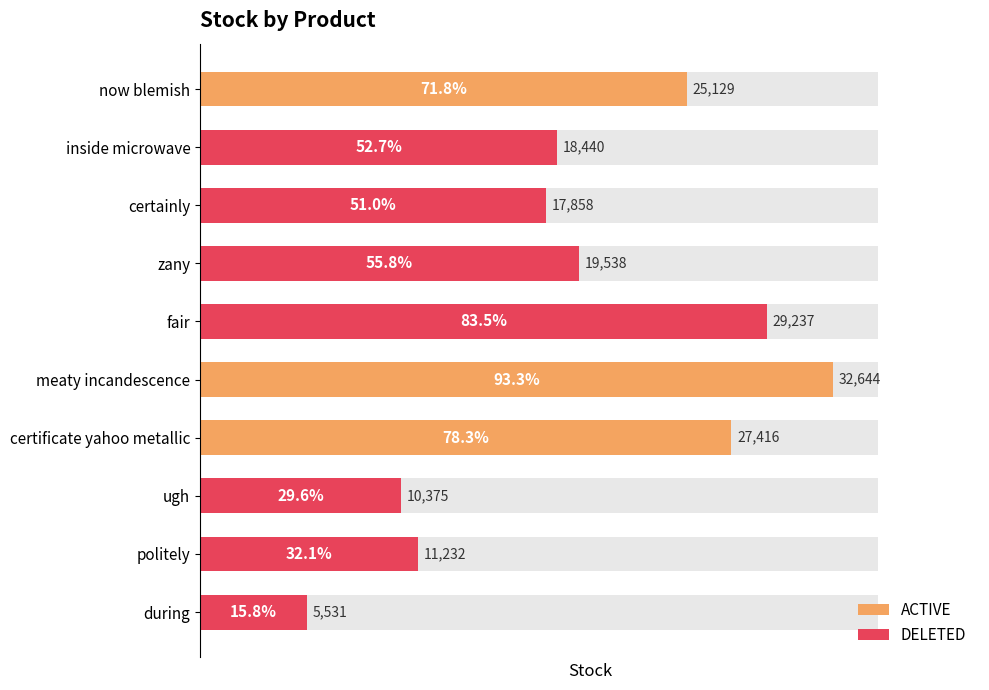

What is the difference between the maximum and minimum values?

27113